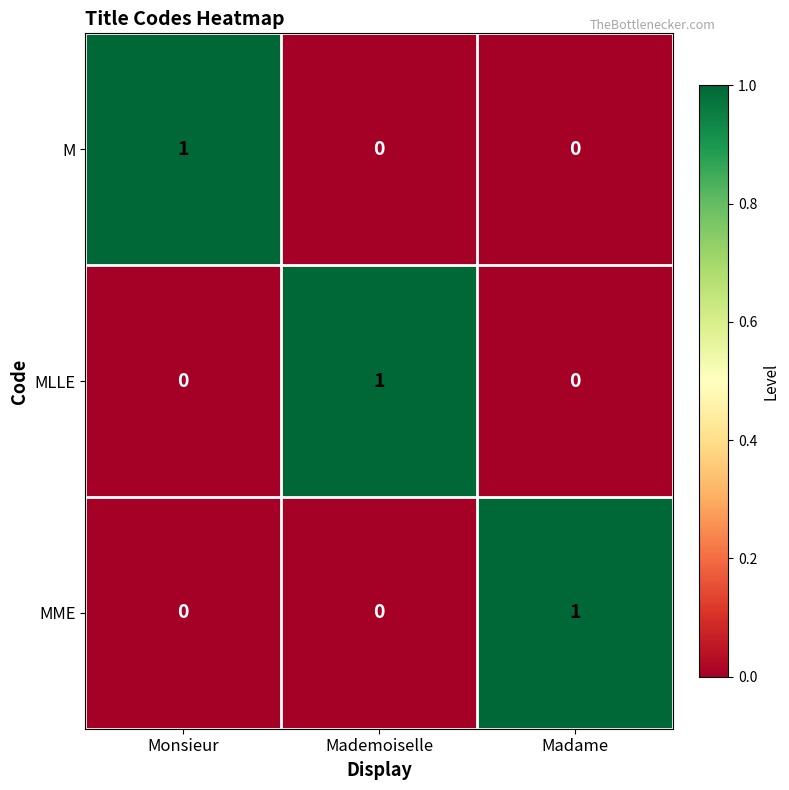

The MME series shows 2 at Madame. True or false?

False